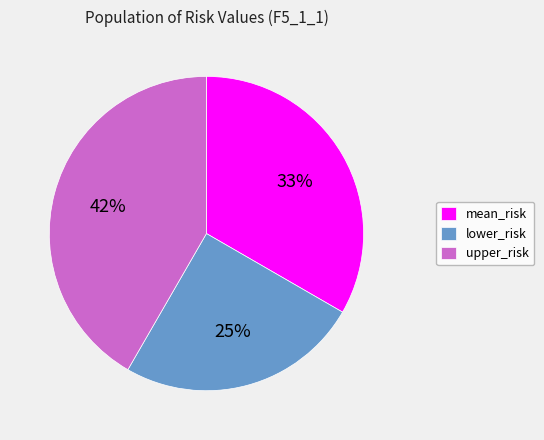

Is there any slice that represents more than half of the pie?

No